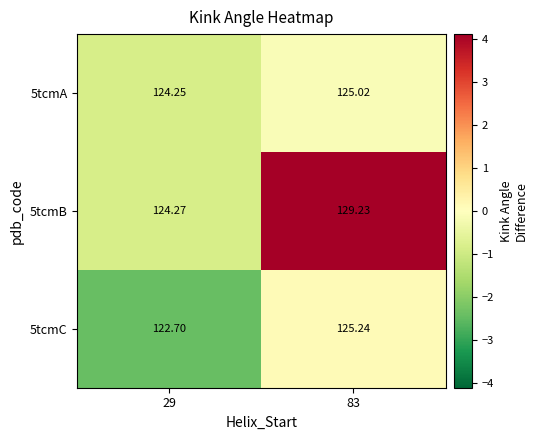

Which series changed the most between 29 and 83?

5tcmB